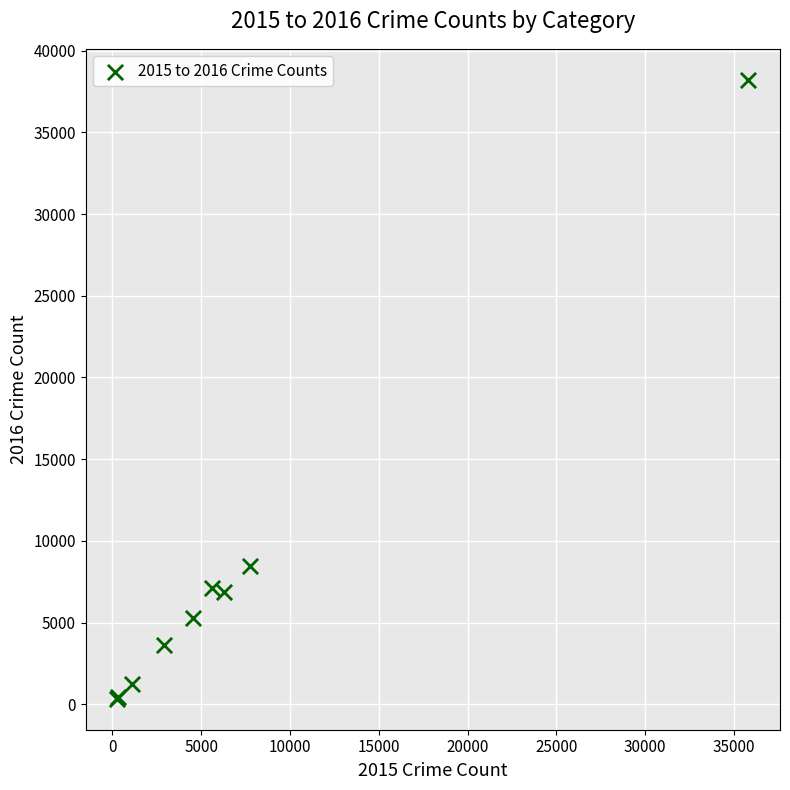

What Y value in the scatter plot is closest to 19276?

8480